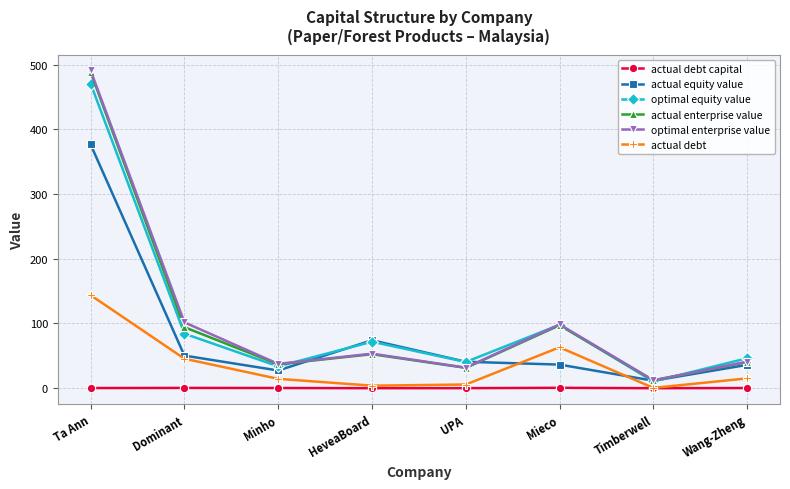

At which label does optimal enterprise value reach its minimum?

Timberwell